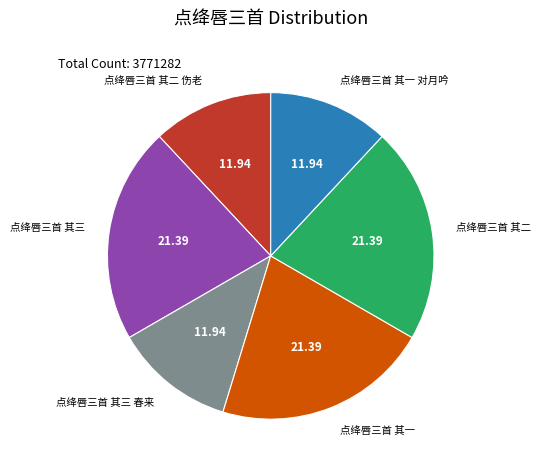

How many segments does this pie chart have?

6